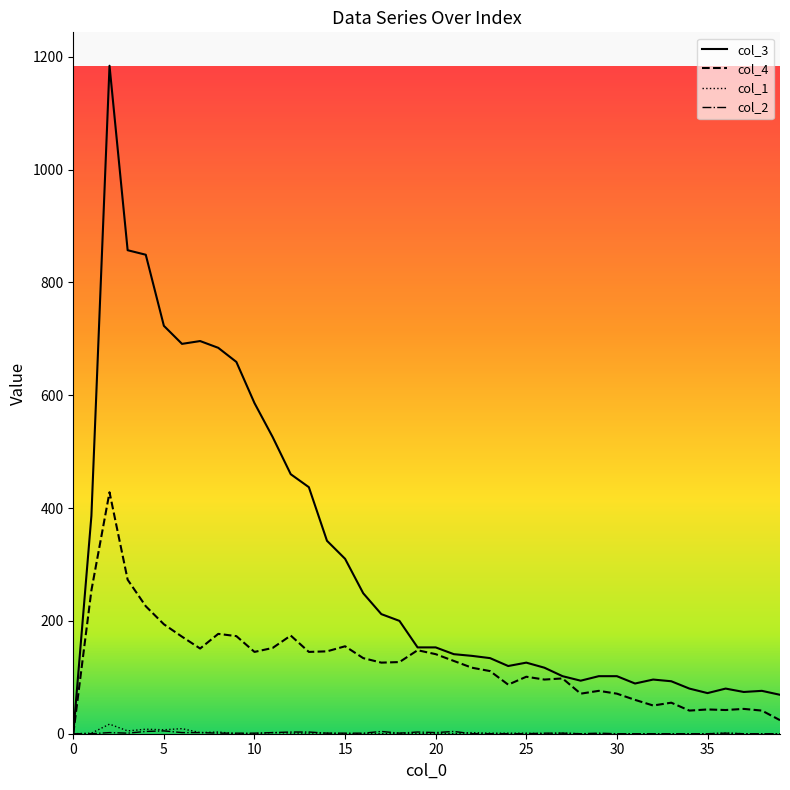

What is the greatest value displayed?

1184